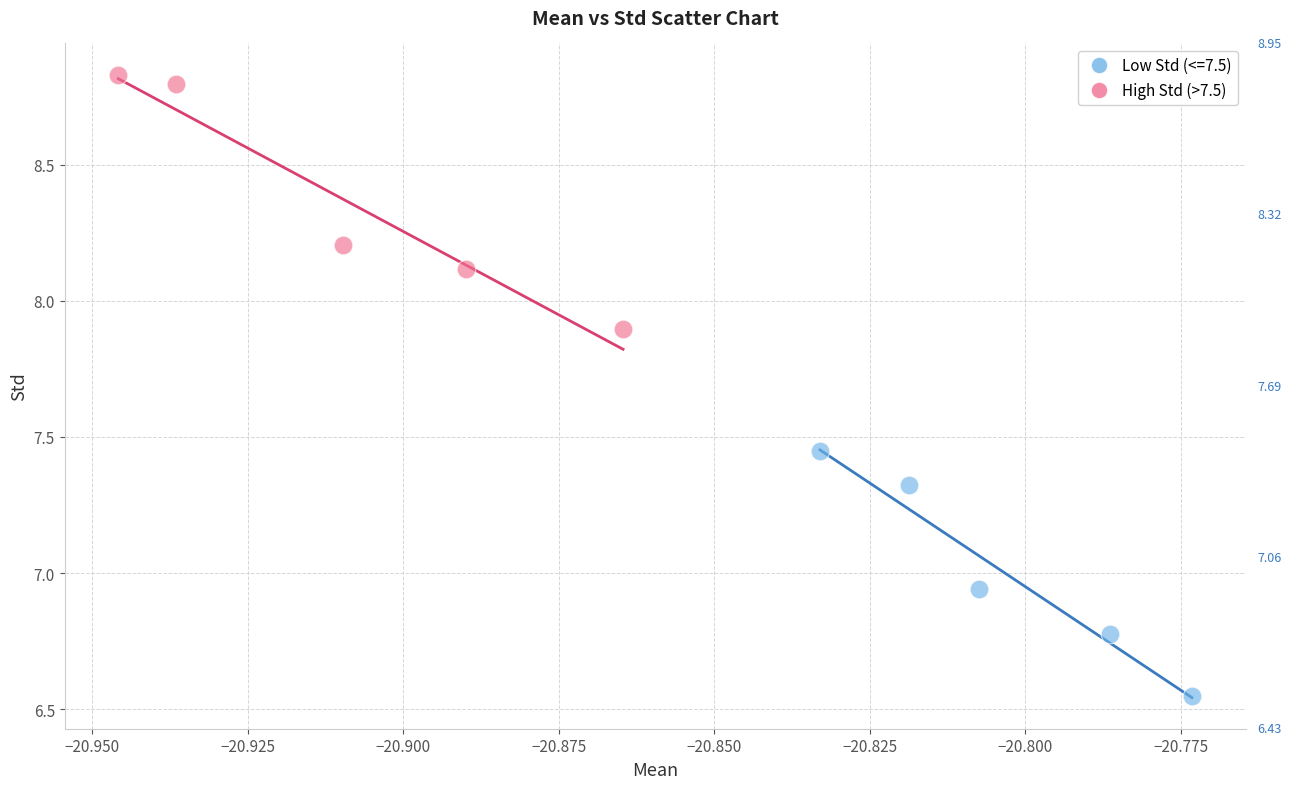

Which series reaches the minimum Y coordinate?

Low Std (<=7.5)